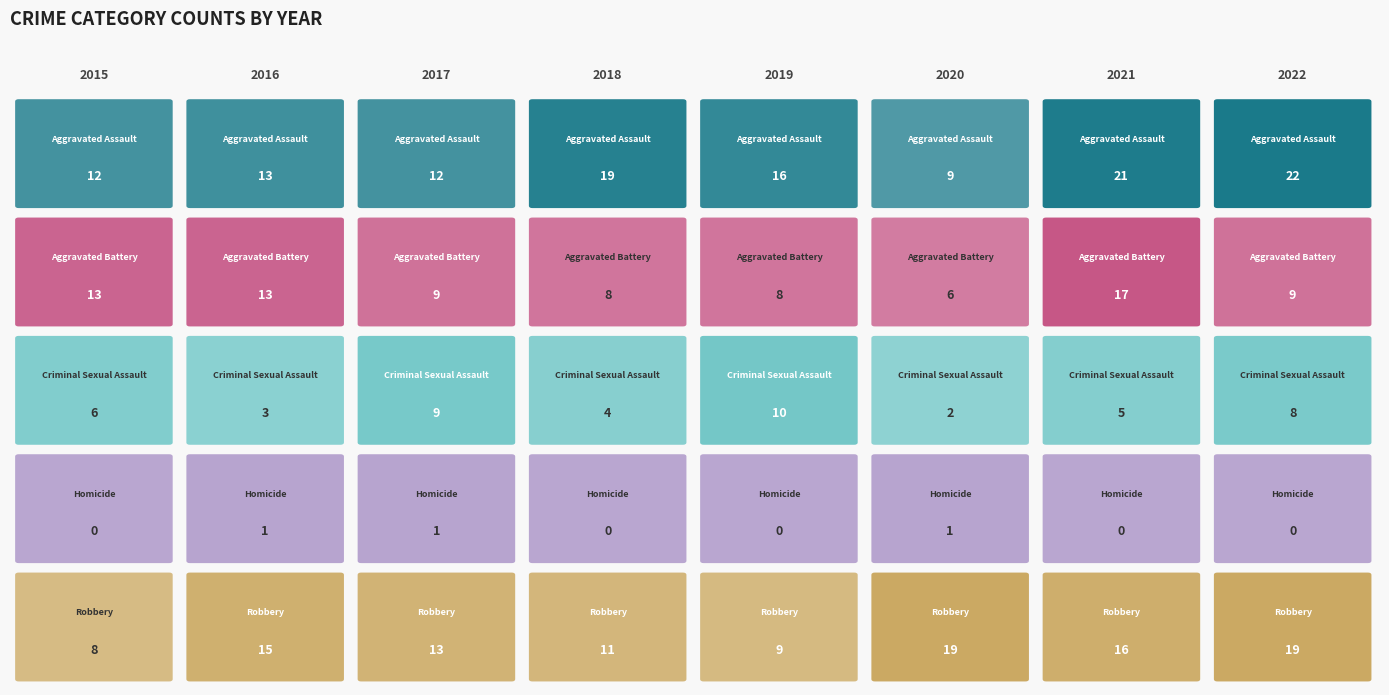

Reading right to left, transcribe all the data shown in this chart.

Aggravated Assault: 2022=22	2021=21	2020=9	2019=16	2018=19	2017=12	2016=13	2015=12
Aggravated Battery: 2022=9	2021=17	2020=6	2019=8	2018=8	2017=9	2016=13	2015=13
Criminal Sexual Assault: 2022=8	2021=5	2020=2	2019=10	2018=4	2017=9	2016=3	2015=6
Homicide: 2022=0	2021=0	2020=1	2019=0	2018=0	2017=1	2016=1	2015=0
Robbery: 2022=19	2021=16	2020=19	2019=9	2018=11	2017=13	2016=15	2015=8